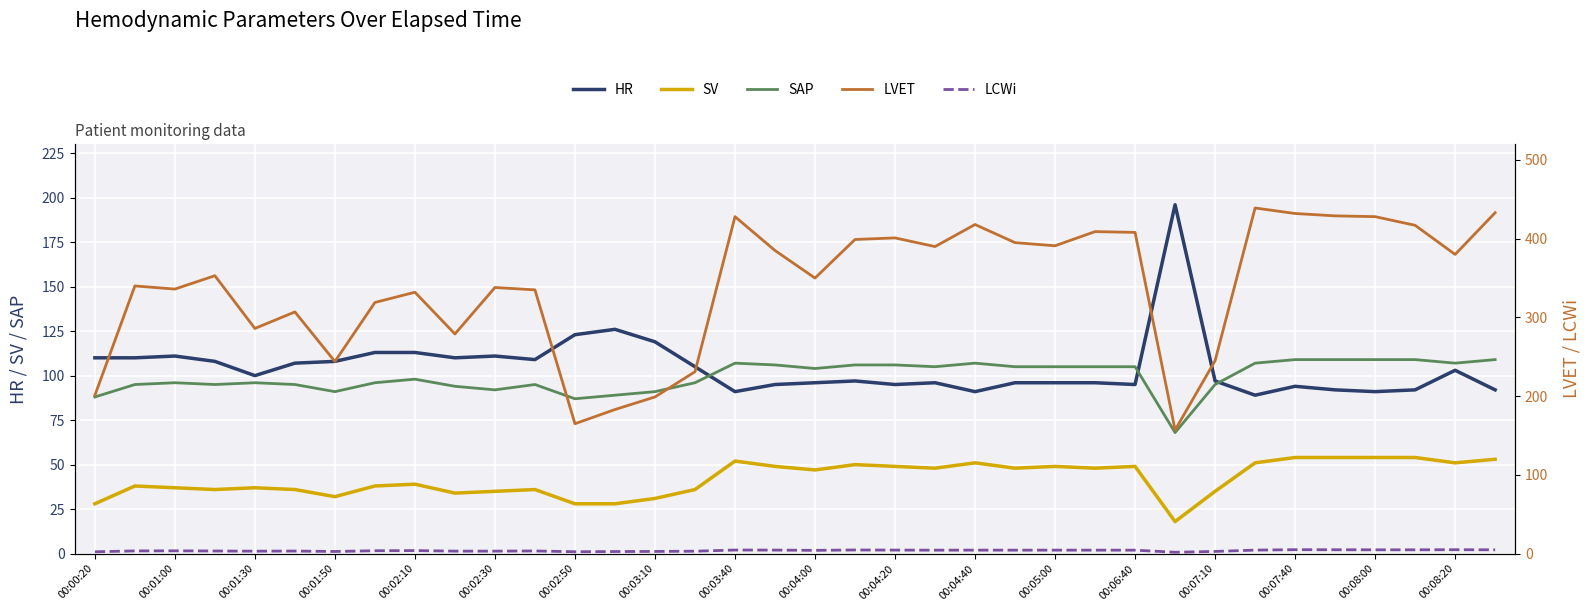

Is it true that SAP equals 154 at 00:06:40?

False